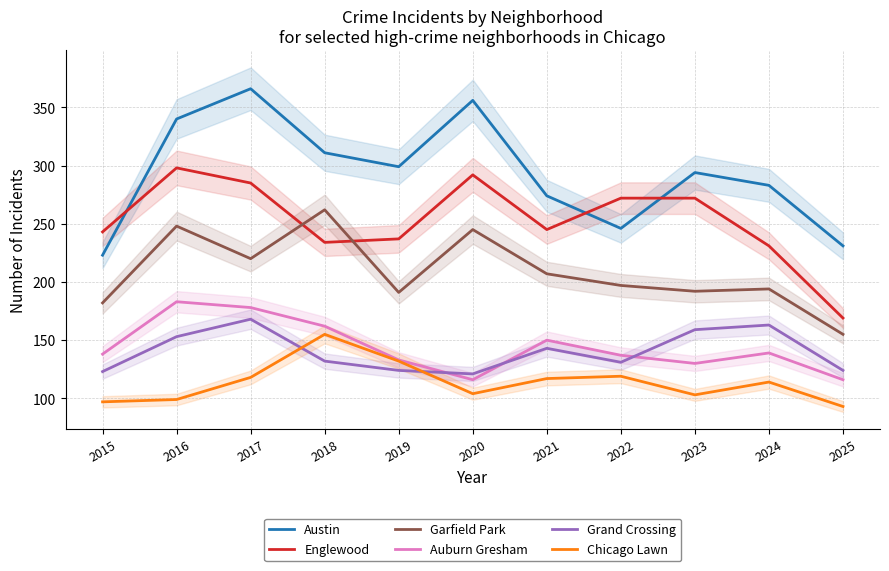

What is the sum of all Englewood values?

2778